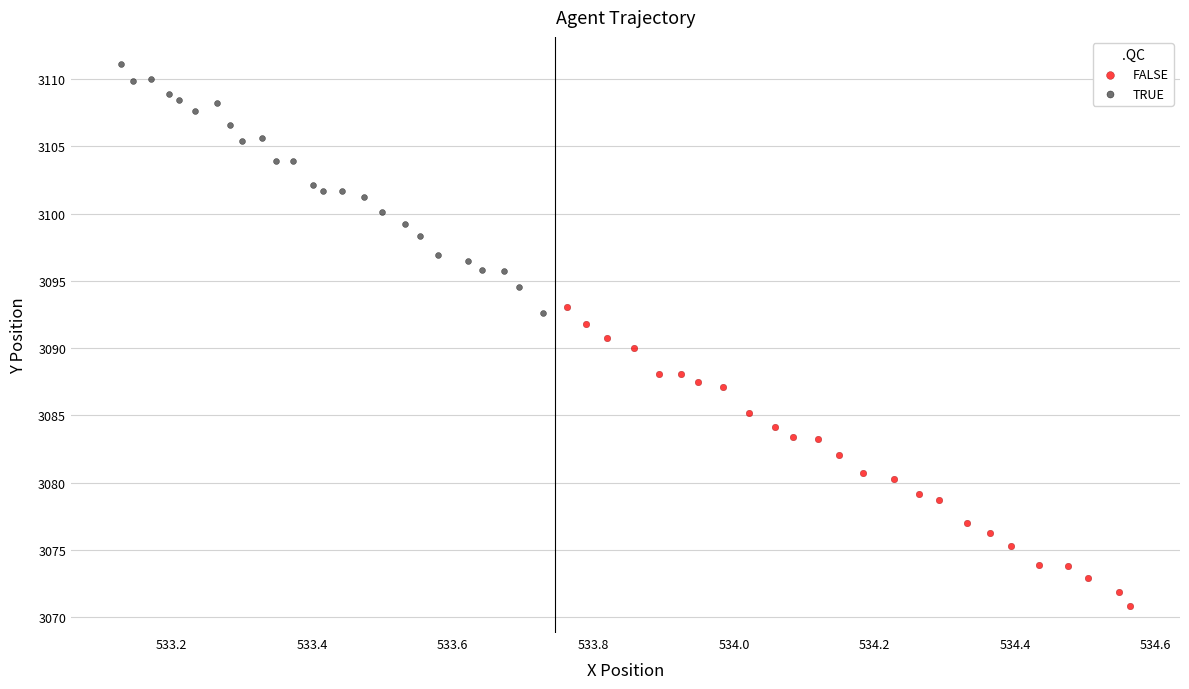

Which series has the largest Y range (max minus min)?

FALSE